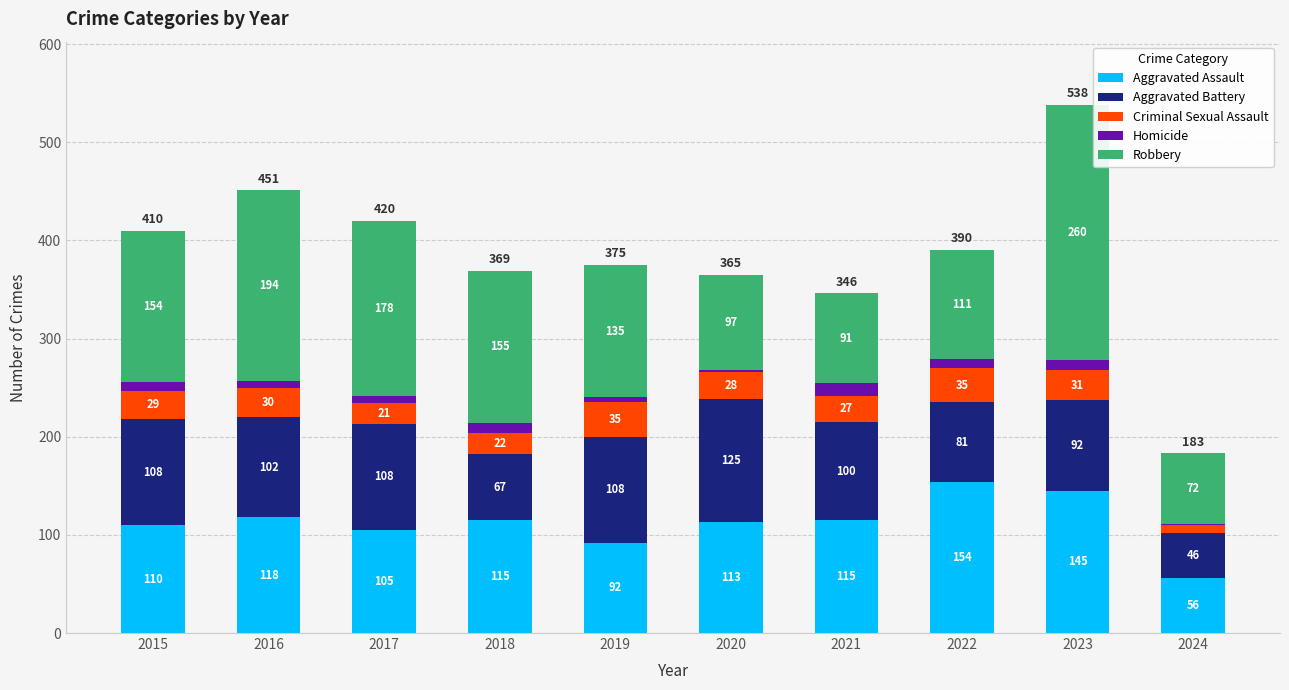

How many categories are shown in the chart?

10